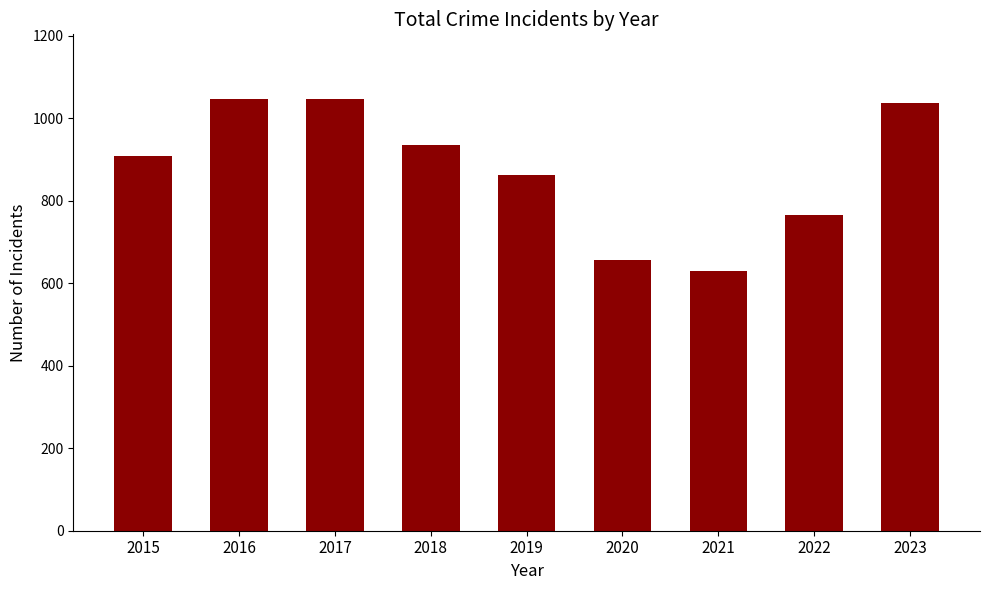

At which label is the value closest to 837?

2019